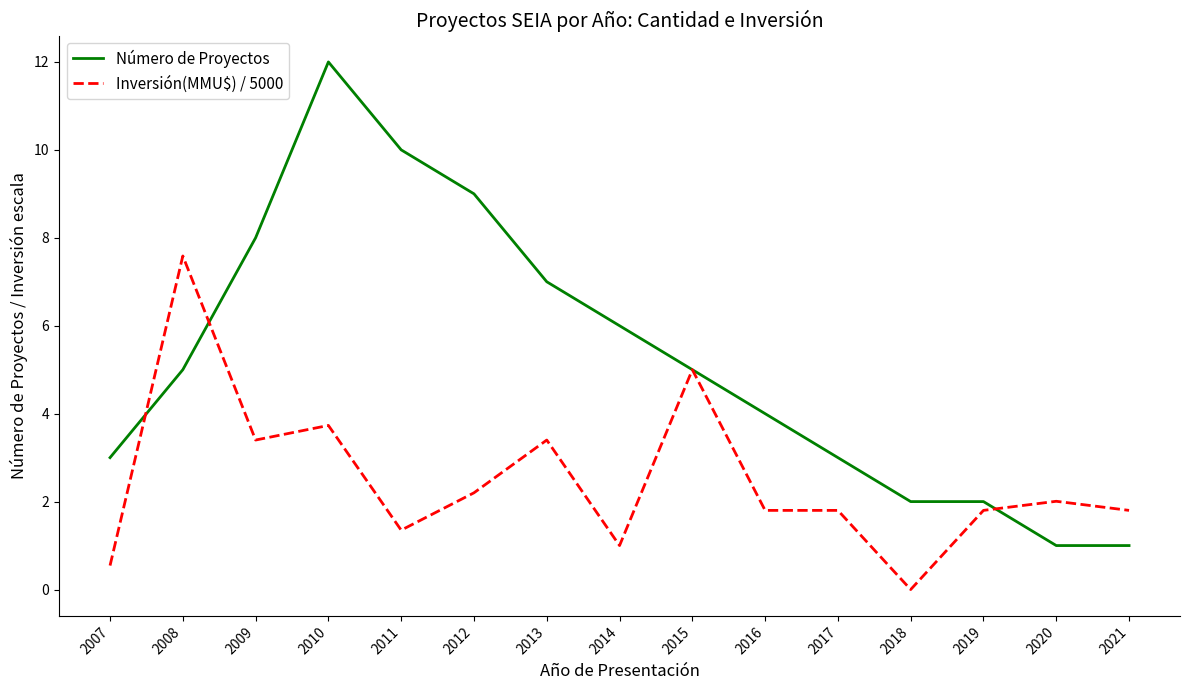

List the series in order of their overall mean, lowest first.

Inversión(MMU$) / 5000, Número de Proyectos